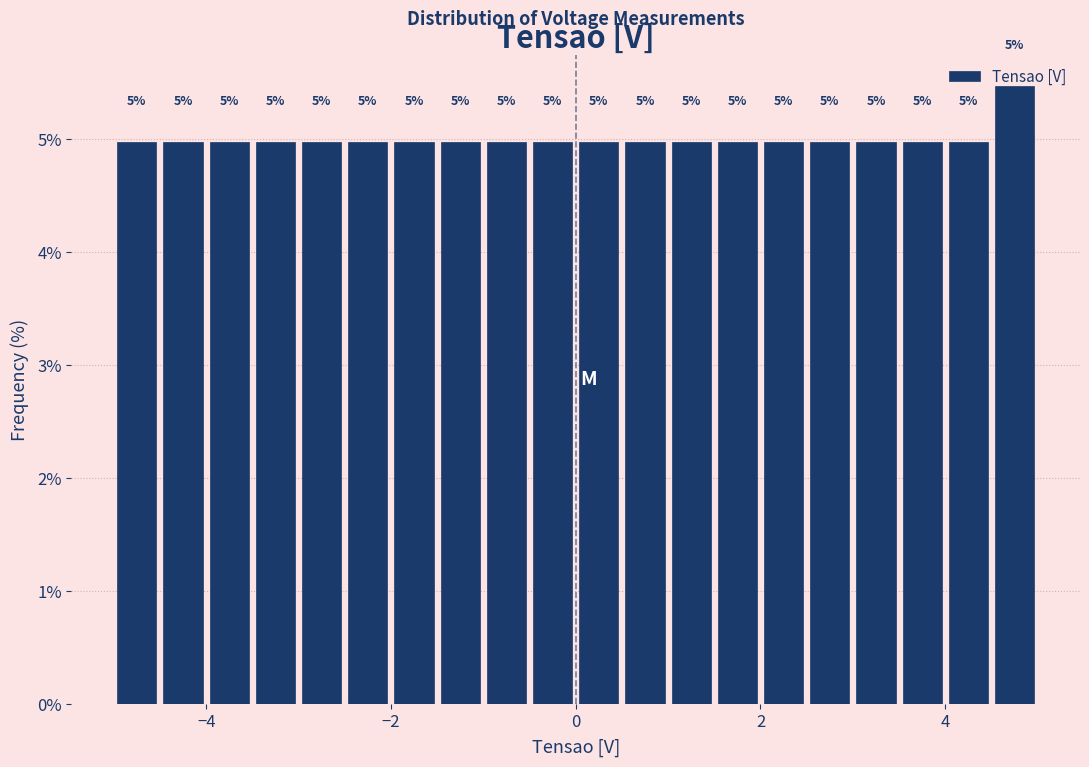

Read against the x-axis, roughly where is the centre of the tallest bar?

4.8